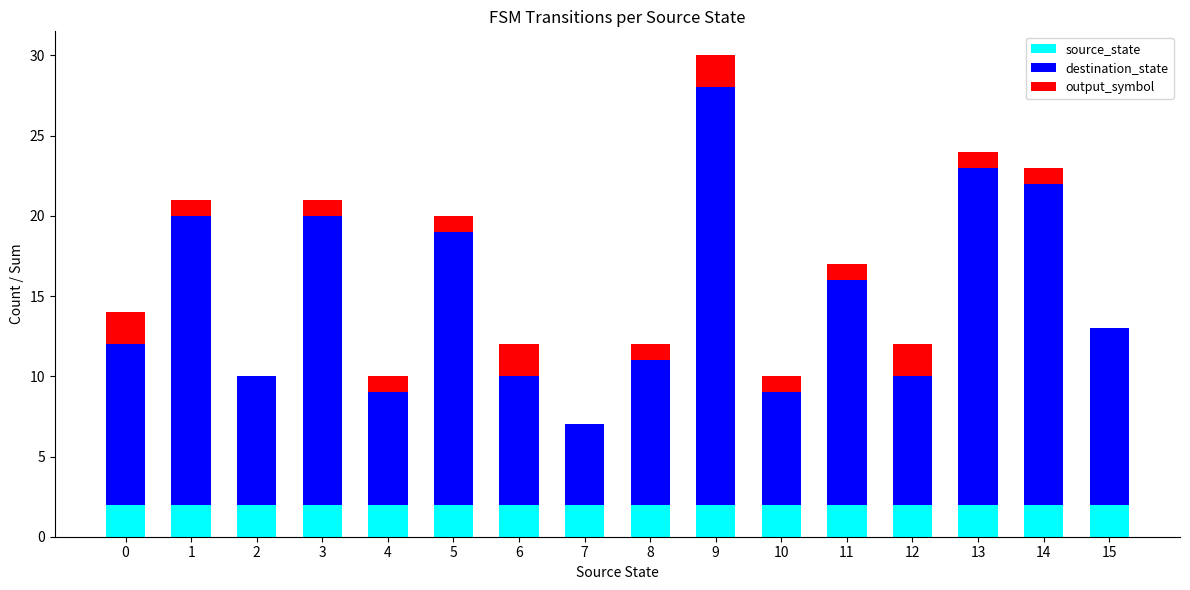

The source_state series shows 2 at 4. True or false?

True